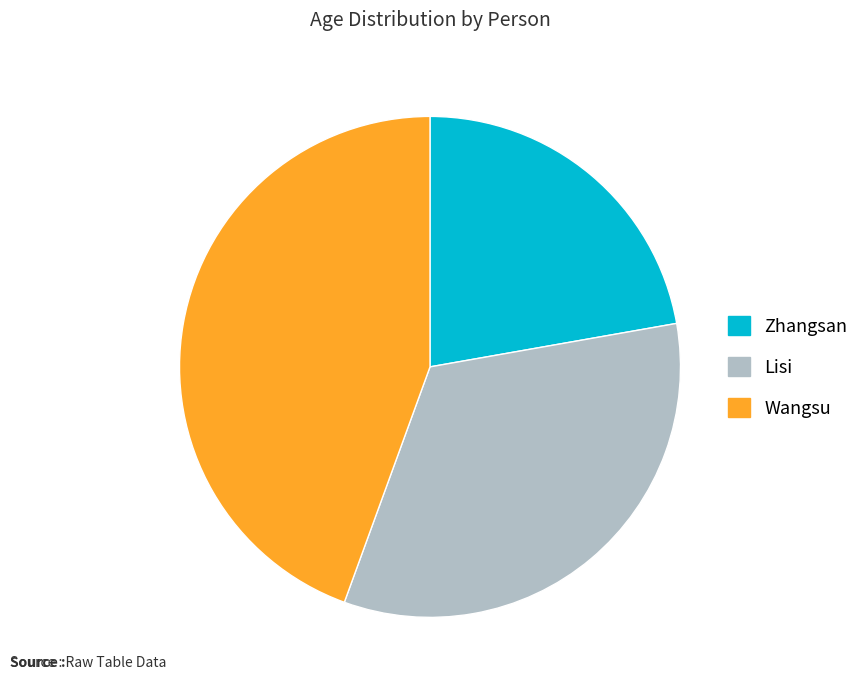

What is the ratio of the value at Wangsu to the value at Zhangsan?

2.0